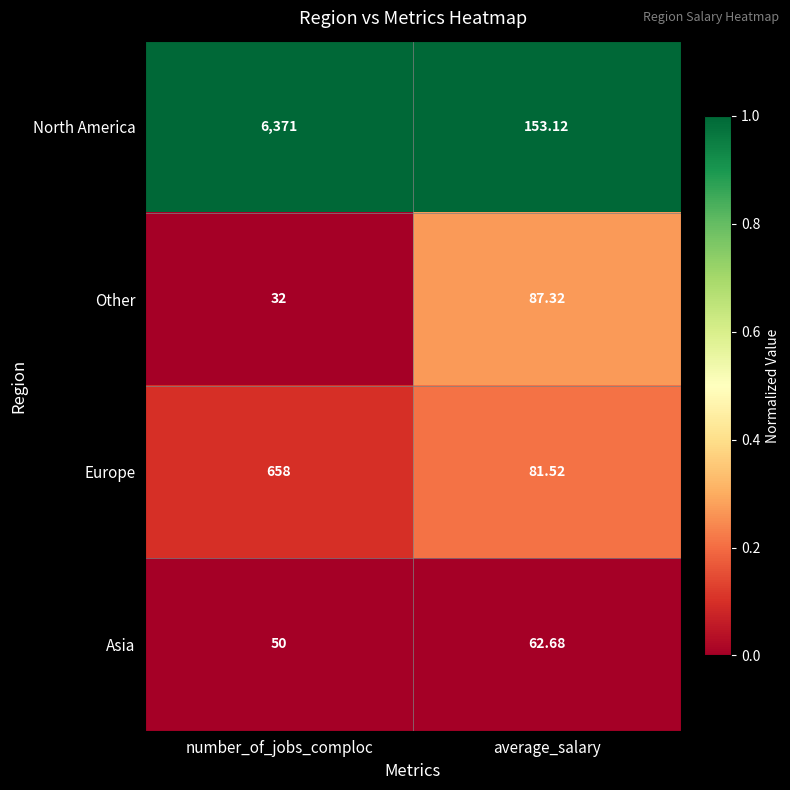

Where is North America nearest to the value 3262?

average_salary